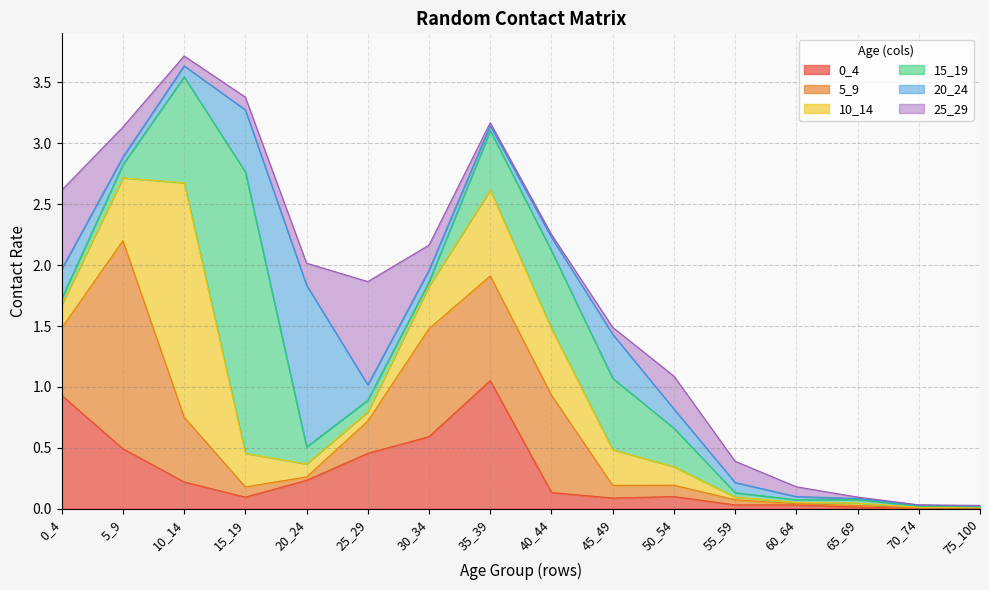

Where do 20_24 and 25_29 first cross each other?

5_9 and 10_14